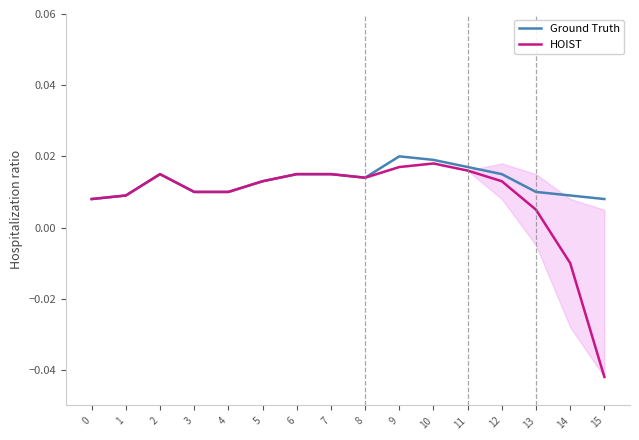

What is the sum of all Ground Truth values?

0.2